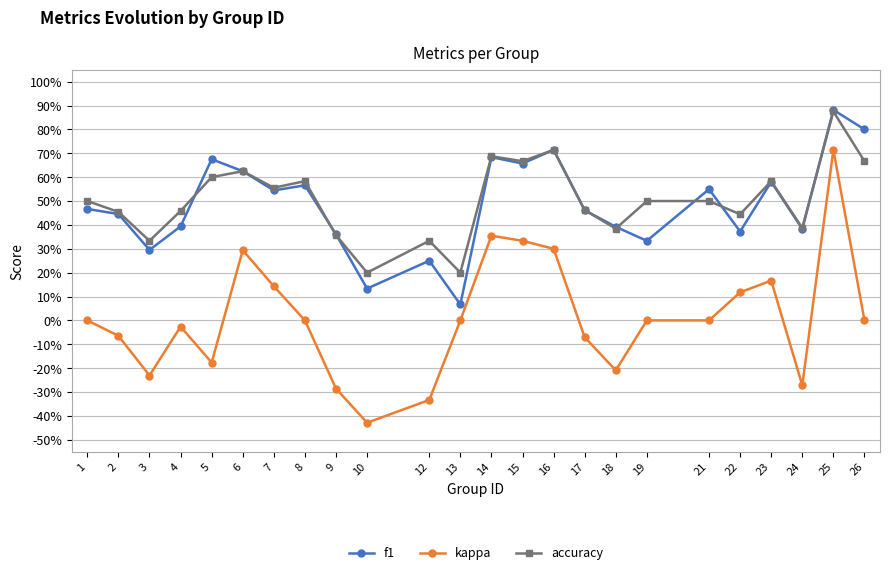

What are all the series names shown in the legend?

f1, kappa, accuracy